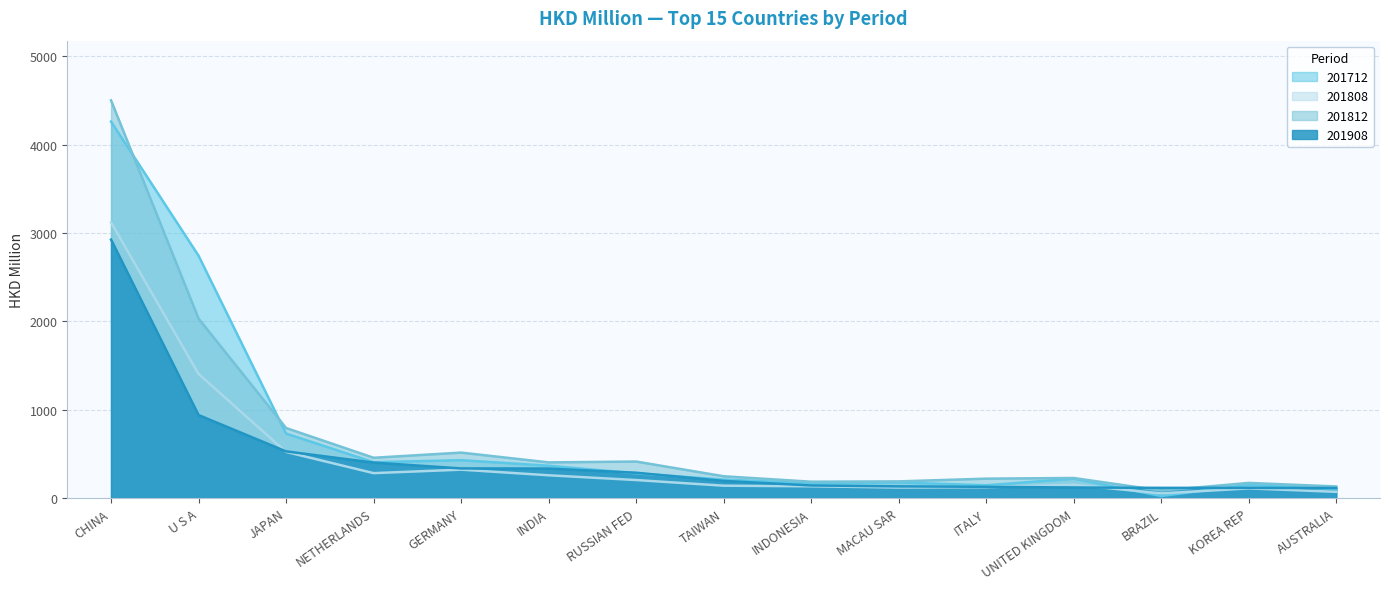

Which label corresponds to the smallest value in the chart?

BRAZIL